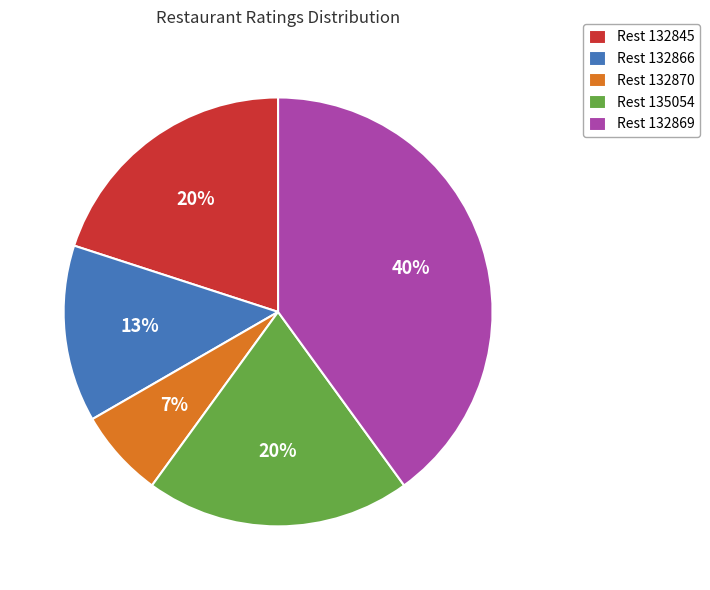

How many segments does this pie chart have?

5